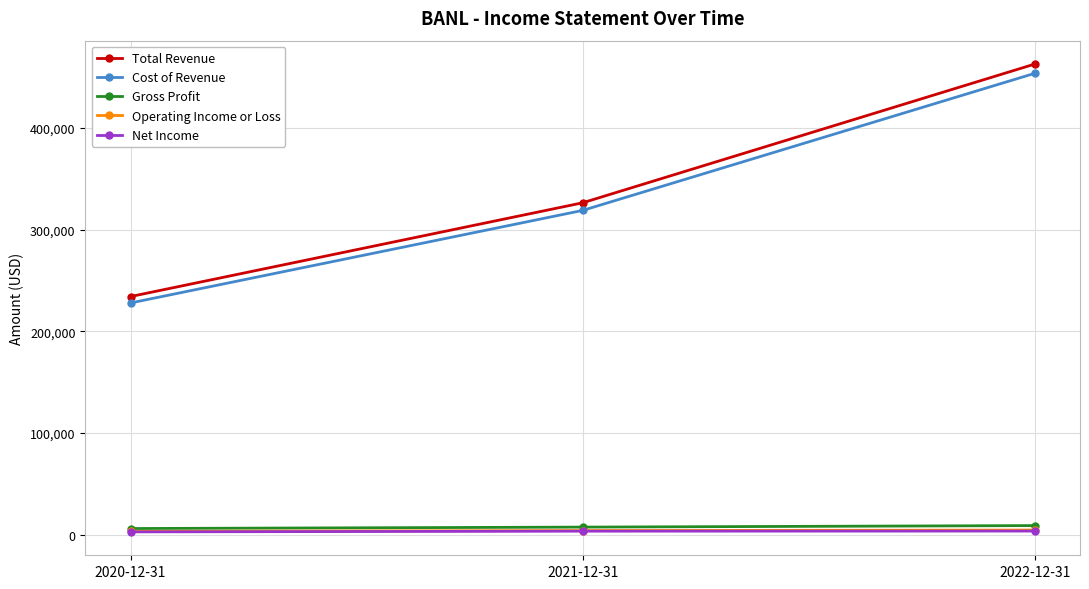

Does the chart have visible grid lines?

Yes